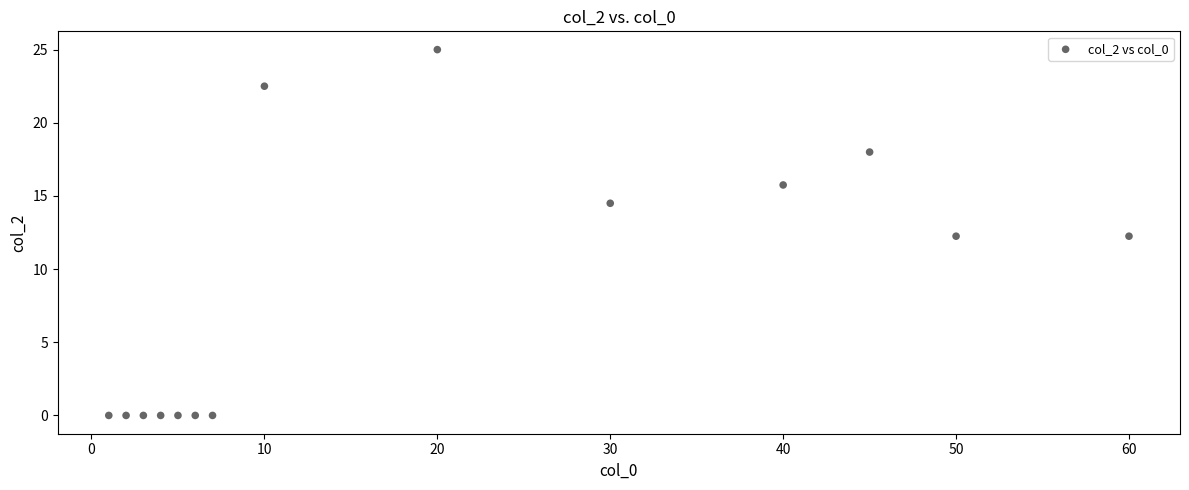

What is the range of Y values (max minus min)?

25.0